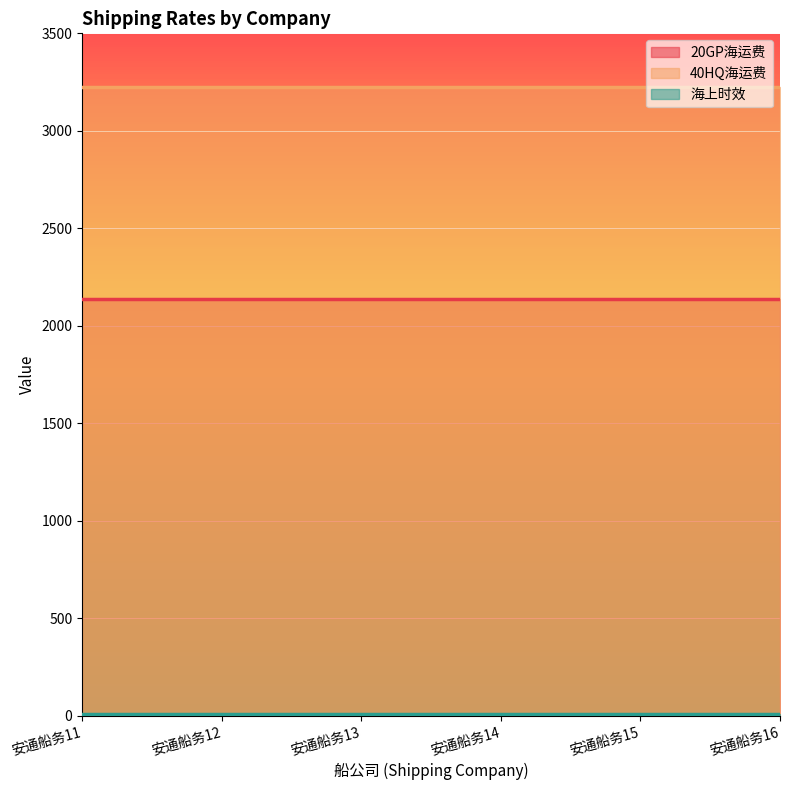

Is the value of 40HQ海运费 at 安通船务16 greater than the value of 20GP海运费 at 安通船务12?

Yes